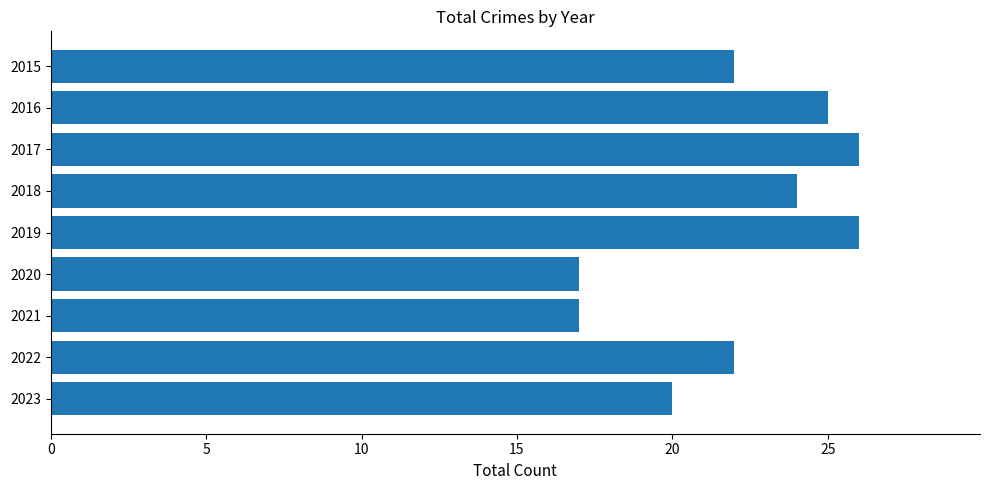

Reading top to bottom, transcribe all the data shown in this chart.

22	25	26	24	26	17	17	22	20